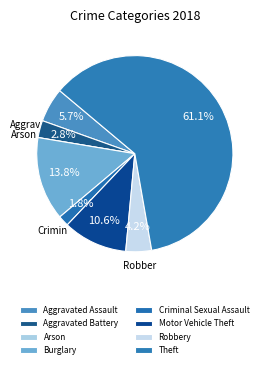

Is there any slice that represents more than half of the pie?

Yes